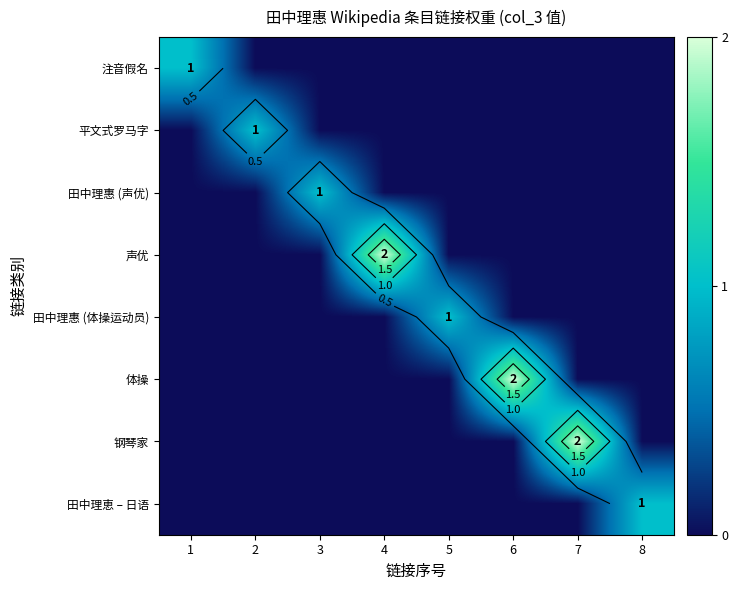

The value of 田中理惠 (体操运动员) at 6 is 0. True or false?

False